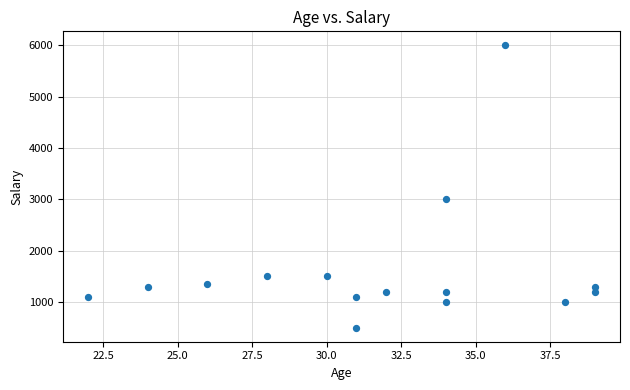

What Y value in the scatter plot is closest to 3250?

3000